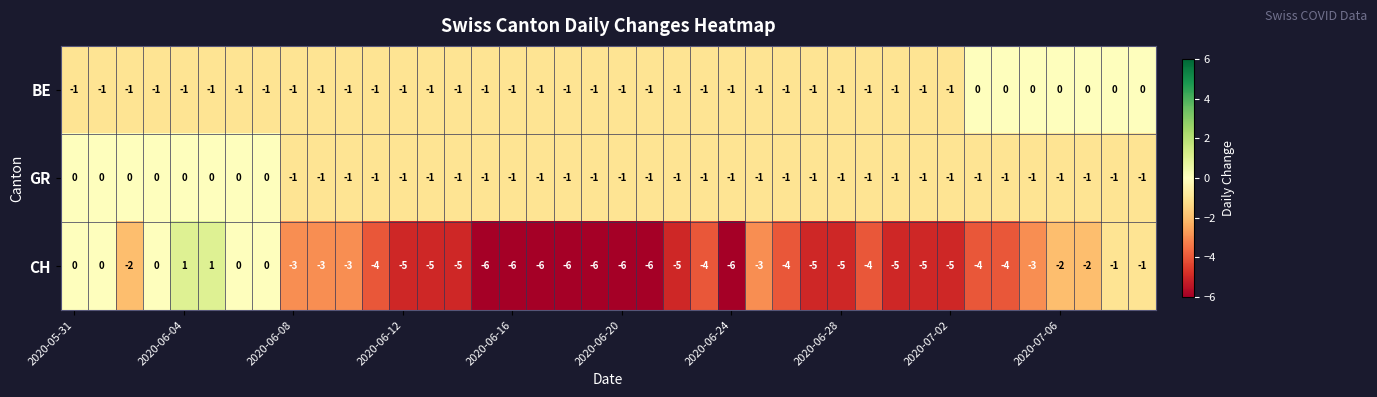

How many data points does each series have?

40